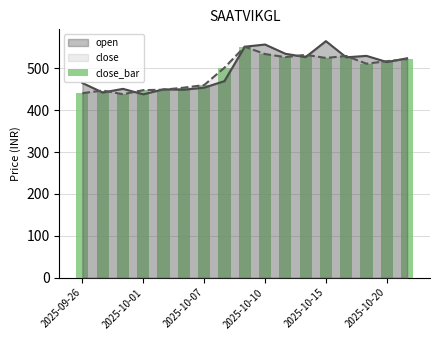

Reading right to left, extract all data points from this chart.

521.8	517.2	511.1	529.7	524.8	532.3	526.8	534.2	551.7	501.5	460.0	453.9	449.0	447.9	438.2	447.0	440.7